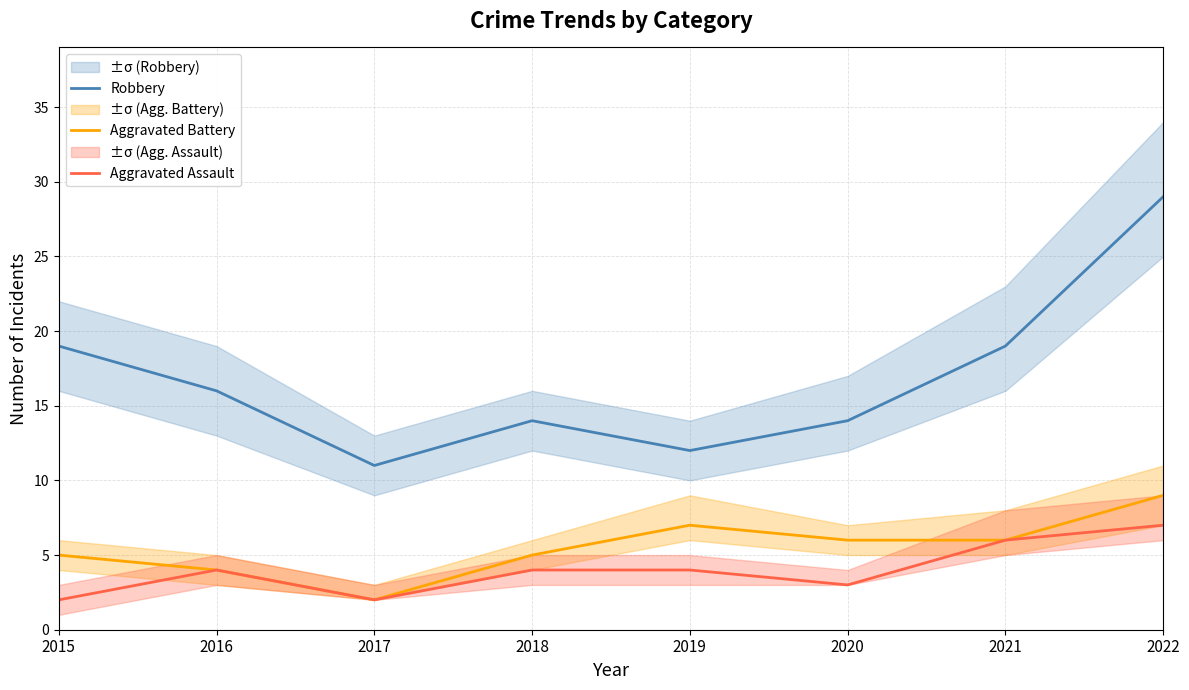

Where is the first local maximum for Aggravated Assault?

2016